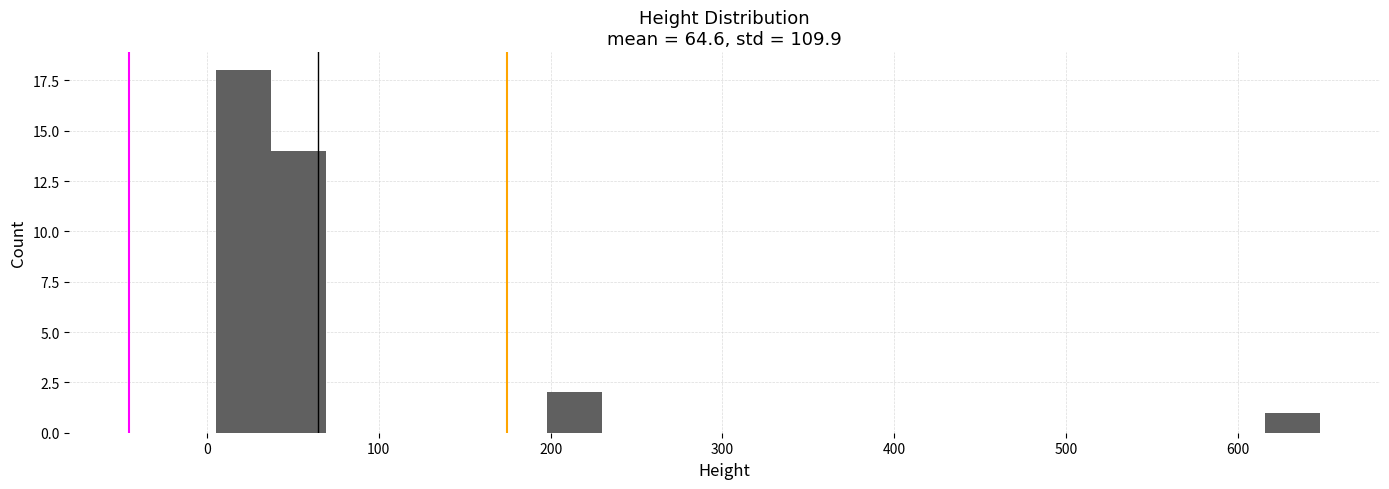

Around what value on the x-axis is the tallest bar? Give the approximate position of its centre, as read against the axis.

20